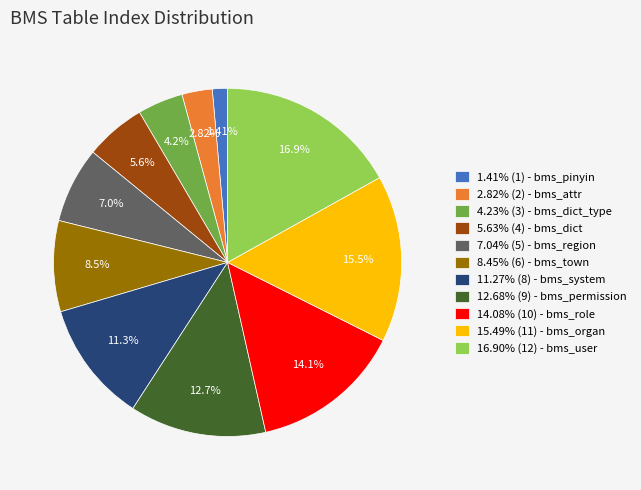

Does any single category account for the majority?

No